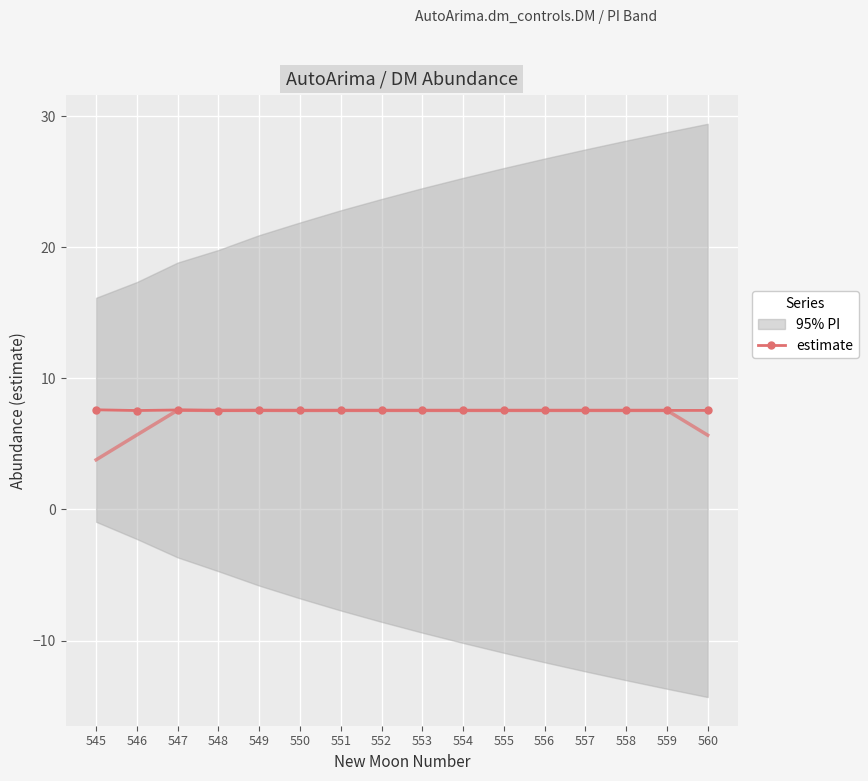

Where is the data nearest to the value 7?

548